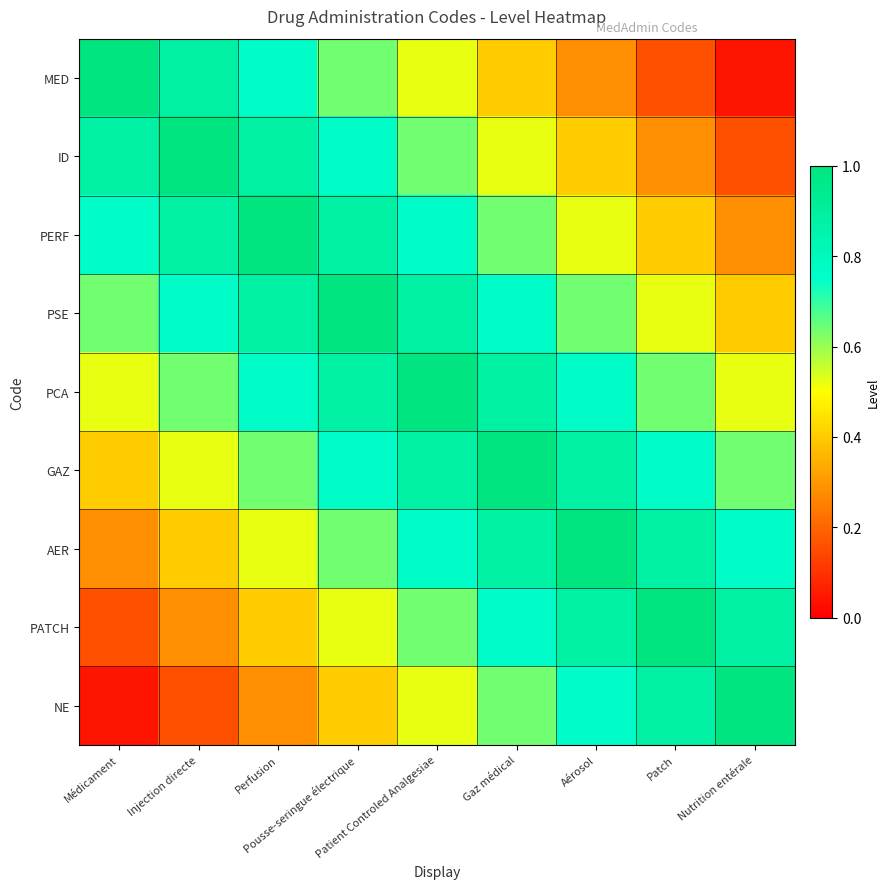

Reading right to left, extract all data points from this chart.

MED: Nutrition entérale=0.0	Patch=0.2	Aérosol=0.3	Gaz médical=0.4	Patient Controled Analgesiae=0.5	Pousse-seringue électrique=0.6	Perfusion=0.8	Injection directe=0.9	Médicament=1.0
ID: Nutrition entérale=0.2	Patch=0.3	Aérosol=0.4	Gaz médical=0.5	Patient Controled Analgesiae=0.6	Pousse-seringue électrique=0.8	Perfusion=0.9	Injection directe=1.0	Médicament=0.9
PERF: Nutrition entérale=0.3	Patch=0.4	Aérosol=0.5	Gaz médical=0.6	Patient Controled Analgesiae=0.8	Pousse-seringue électrique=0.9	Perfusion=1.0	Injection directe=0.9	Médicament=0.8
PSE: Nutrition entérale=0.4	Patch=0.5	Aérosol=0.6	Gaz médical=0.8	Patient Controled Analgesiae=0.9	Pousse-seringue électrique=1.0	Perfusion=0.9	Injection directe=0.8	Médicament=0.6
PCA: Nutrition entérale=0.5	Patch=0.6	Aérosol=0.8	Gaz médical=0.9	Patient Controled Analgesiae=1.0	Pousse-seringue électrique=0.9	Perfusion=0.8	Injection directe=0.6	Médicament=0.5
GAZ: Nutrition entérale=0.6	Patch=0.8	Aérosol=0.9	Gaz médical=1.0	Patient Controled Analgesiae=0.9	Pousse-seringue électrique=0.8	Perfusion=0.6	Injection directe=0.5	Médicament=0.4
AER: Nutrition entérale=0.8	Patch=0.9	Aérosol=1.0	Gaz médical=0.9	Patient Controled Analgesiae=0.8	Pousse-seringue électrique=0.6	Perfusion=0.5	Injection directe=0.4	Médicament=0.3
PATCH: Nutrition entérale=0.9	Patch=1.0	Aérosol=0.9	Gaz médical=0.8	Patient Controled Analgesiae=0.6	Pousse-seringue électrique=0.5	Perfusion=0.4	Injection directe=0.3	Médicament=0.2
NE: Nutrition entérale=1.0	Patch=0.9	Aérosol=0.8	Gaz médical=0.6	Patient Controled Analgesiae=0.5	Pousse-seringue électrique=0.4	Perfusion=0.3	Injection directe=0.2	Médicament=0.0